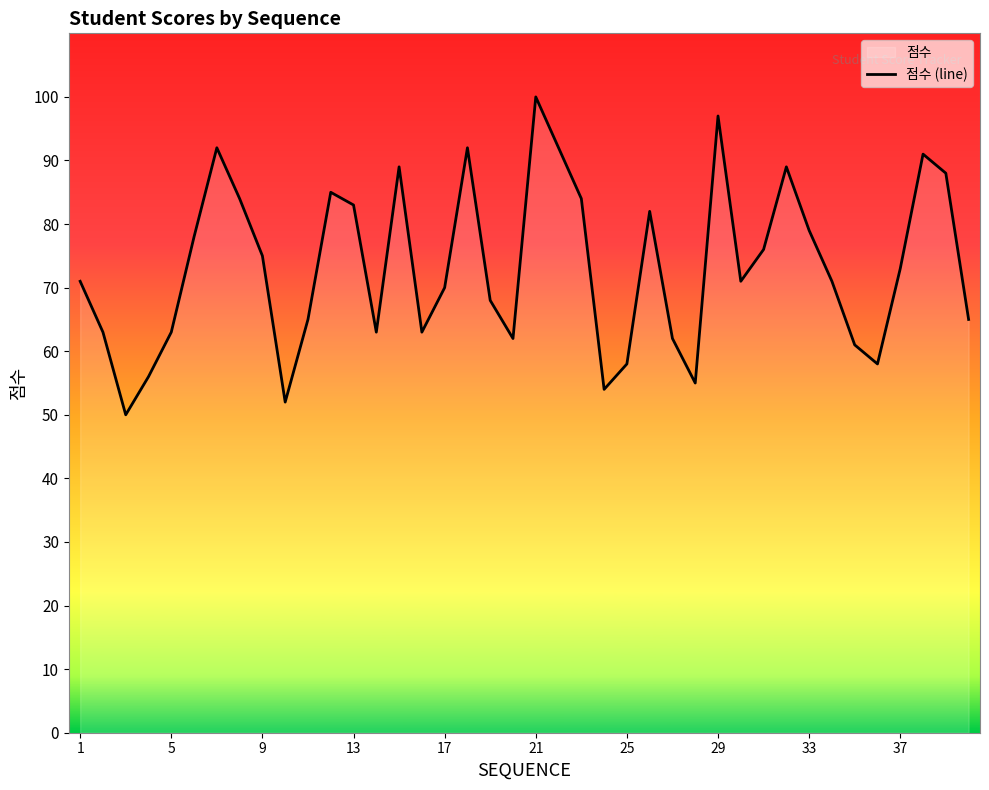

How many interior local valleys (lower than both neighbors) does the data have?

9